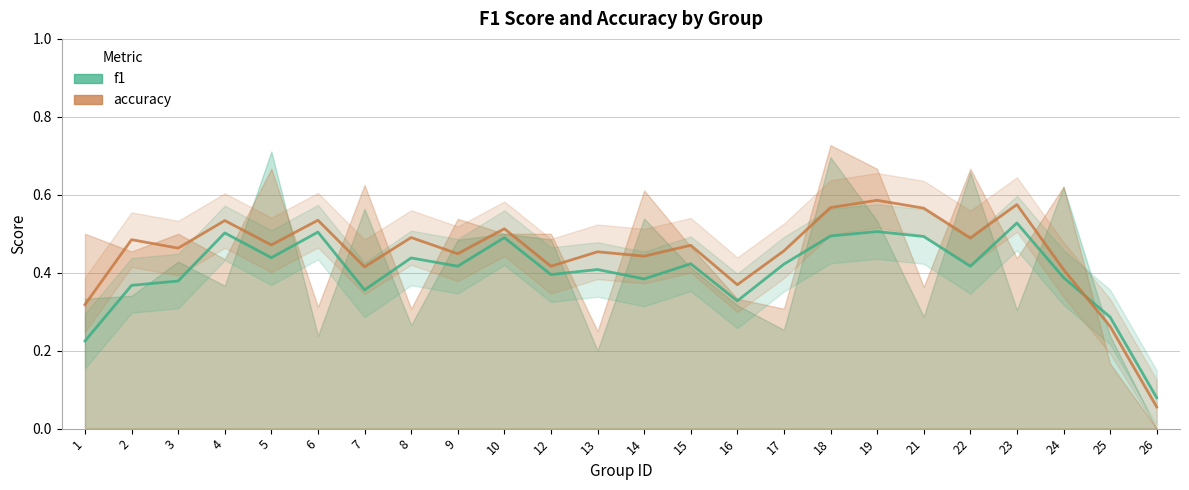

In f1, how many points are higher than both neighbors (excluding endpoints)?

8